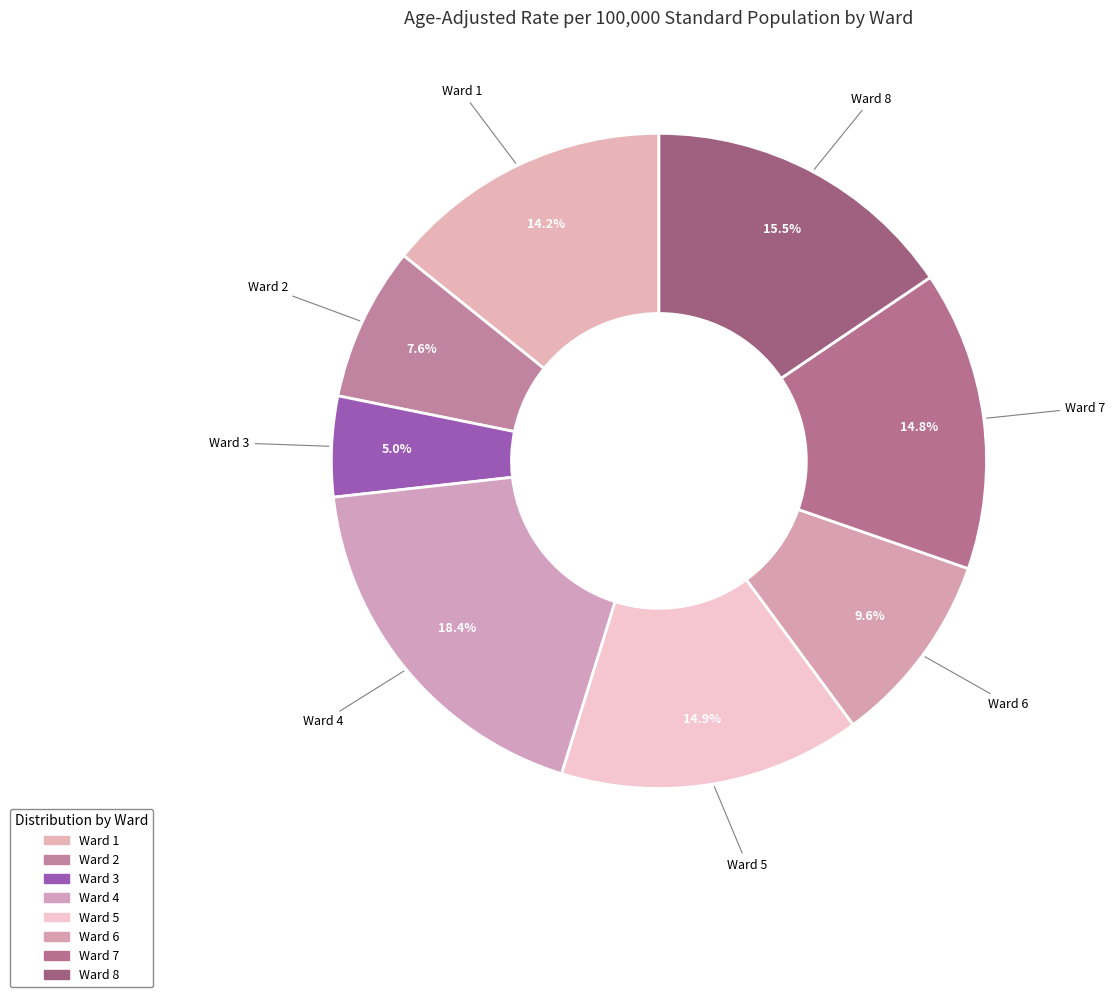

Does Ward 3 represent more than half of the total?

No